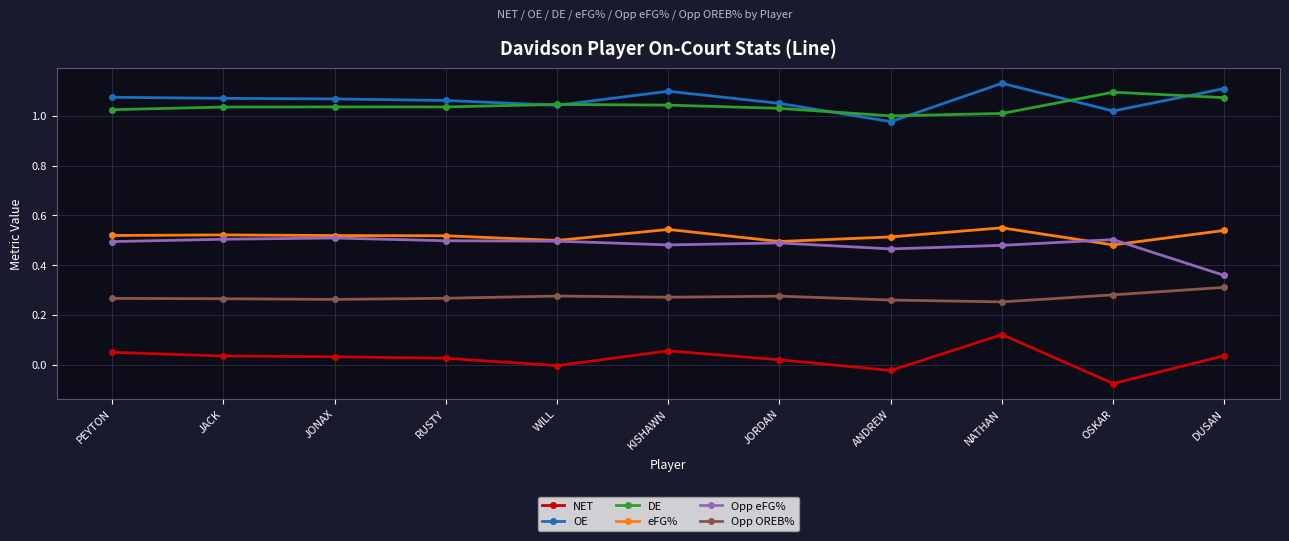

Which series has the widest spread of values?

NET